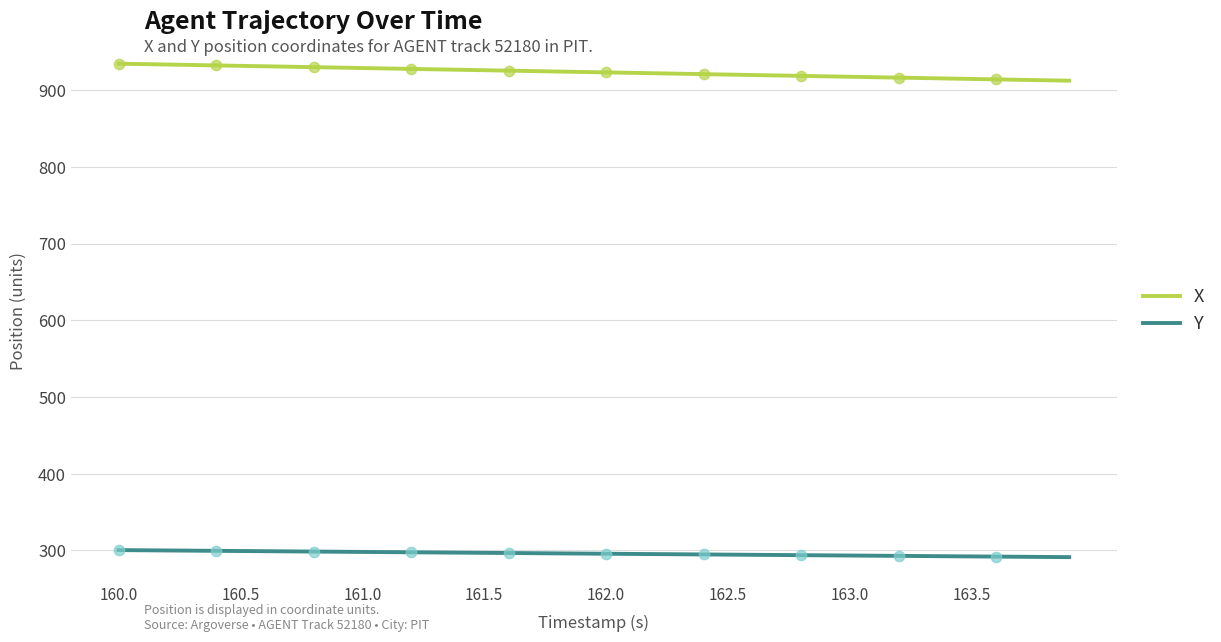

At how many categories does at least one series exceed 456?

40